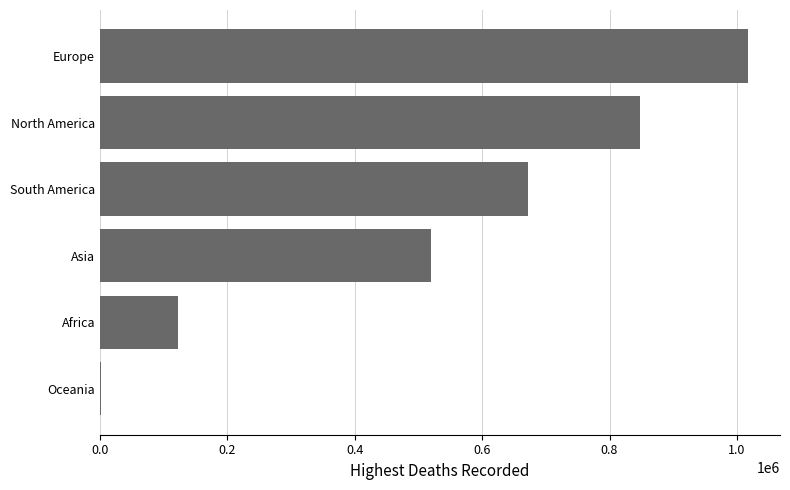

At which label is the value closest to 508898?

Asia